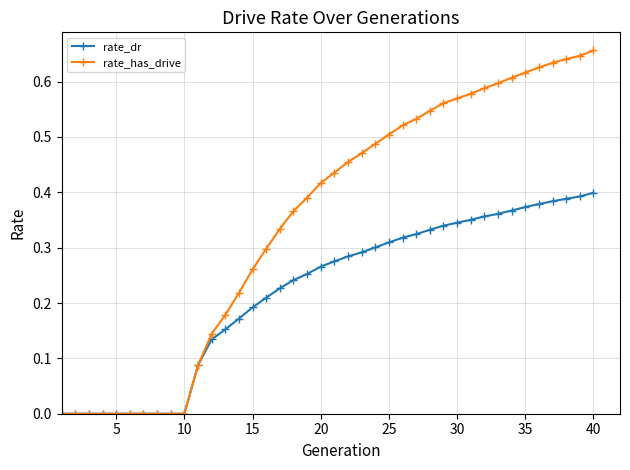

Rank the series by their average value, from lowest to highest.

rate_dr, rate_has_drive